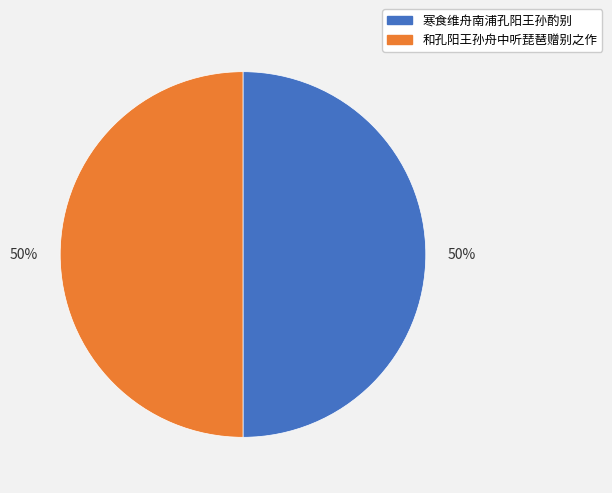

To the nearest percent, what is the average slice percentage?

50%